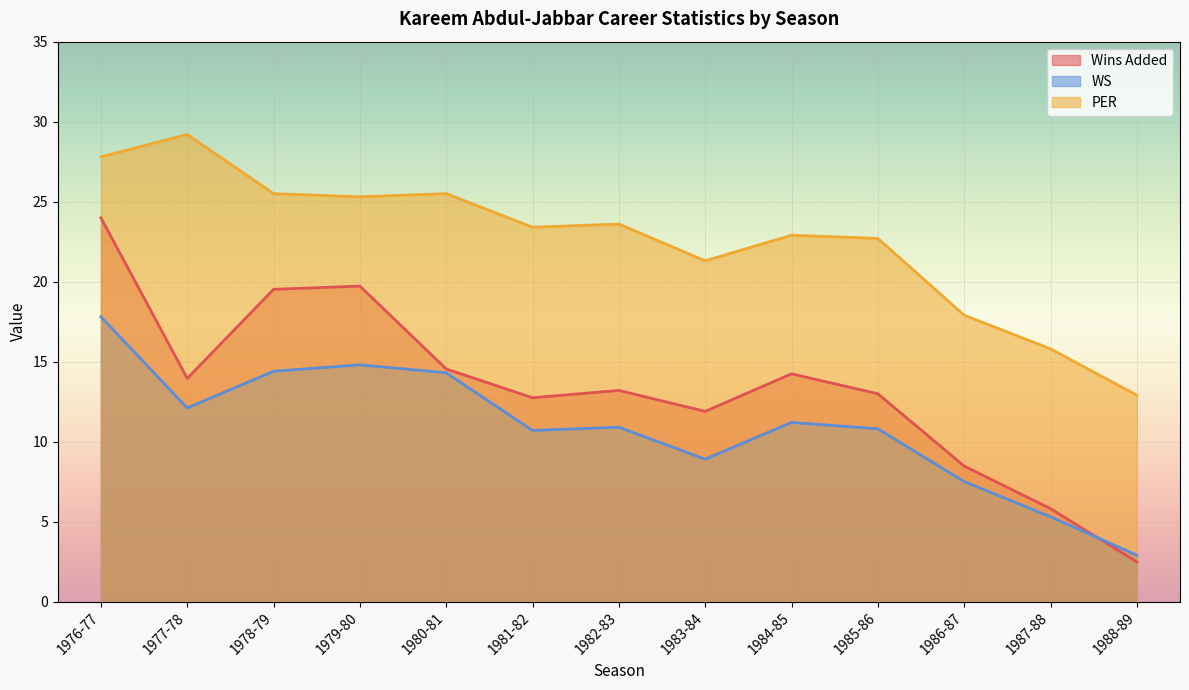

What is the label of the 1st point from the left?

1976-77